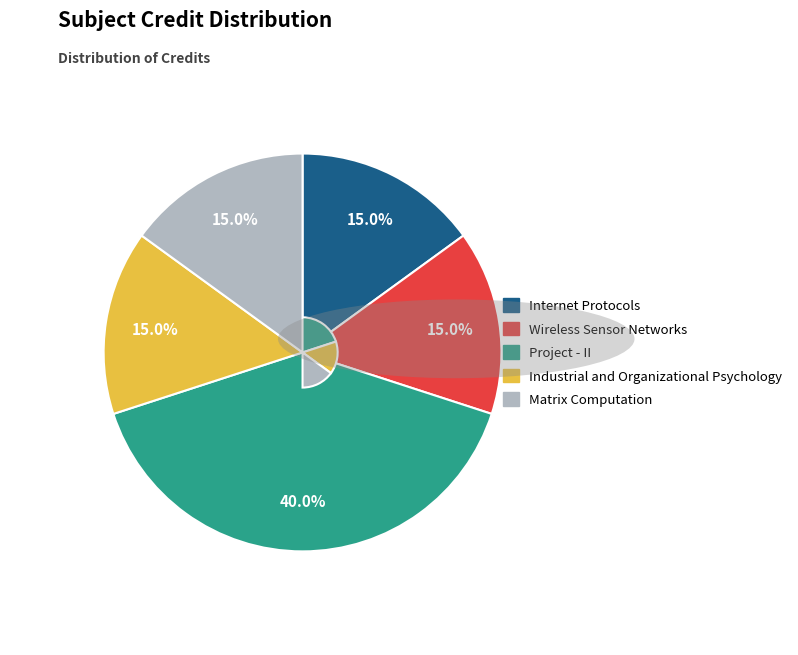

What is the largest slice in the pie chart?

Project - II